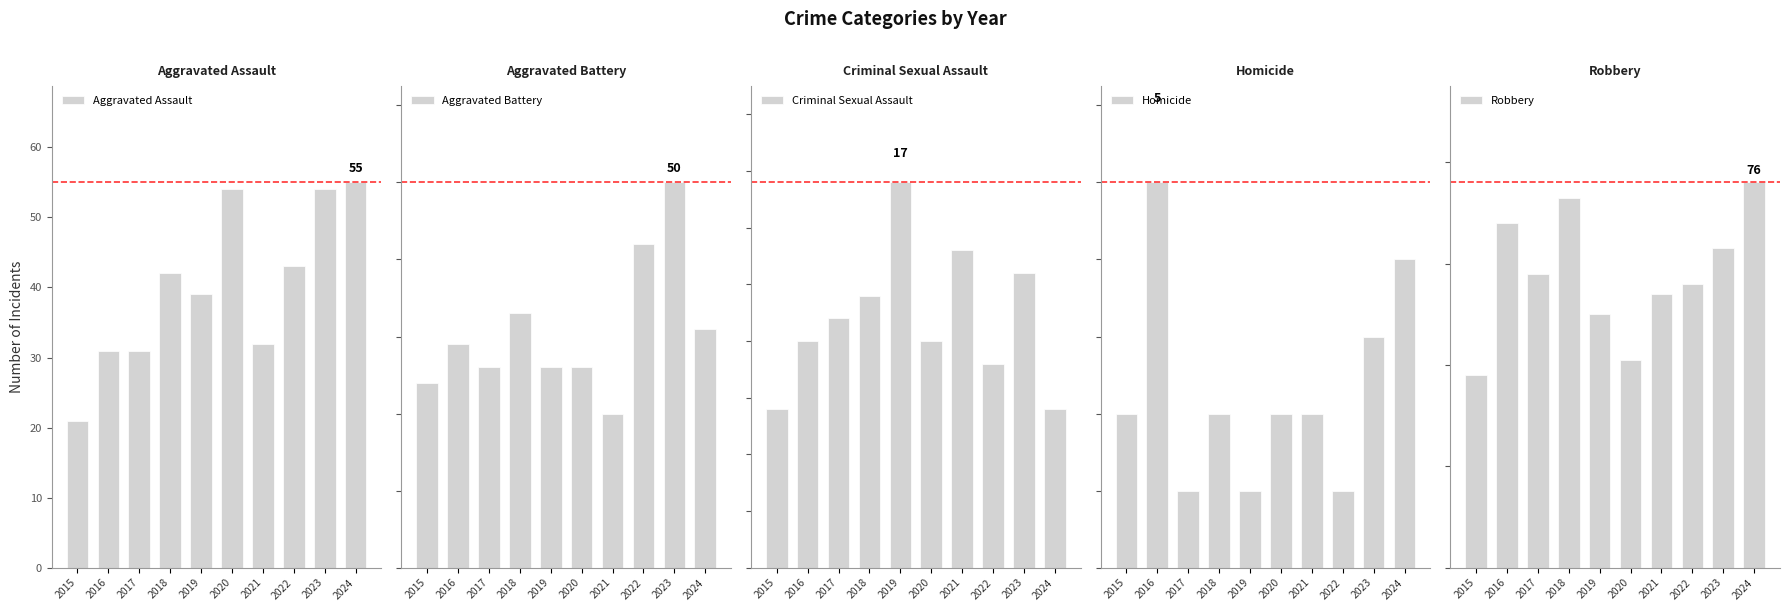

What is the average value of the Criminal Sexual Assault series?

11